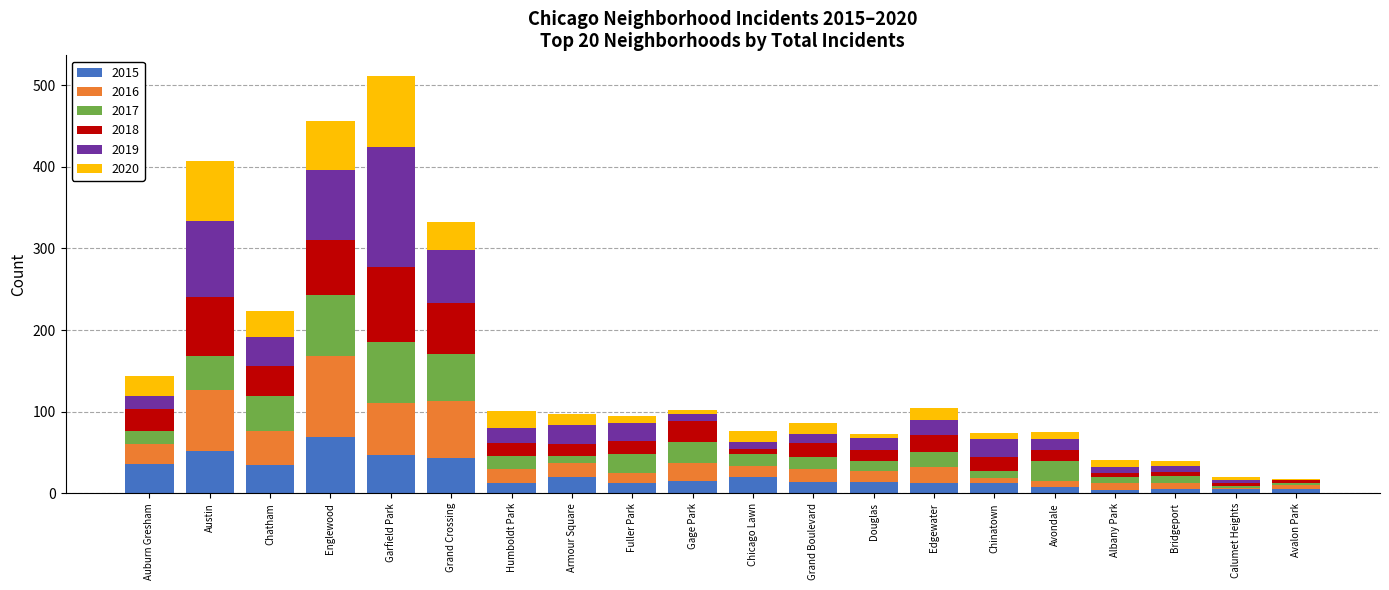

What are all the series names shown in the legend?

2015, 2016, 2017, 2018, 2019, 2020